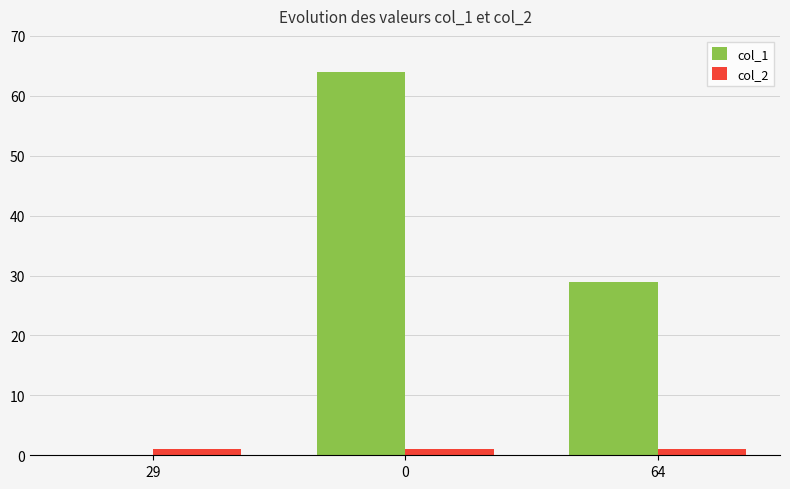

Reading right to left, transcribe all the data shown in this chart.

col_1: 29	64	0
col_2: 1	1	1